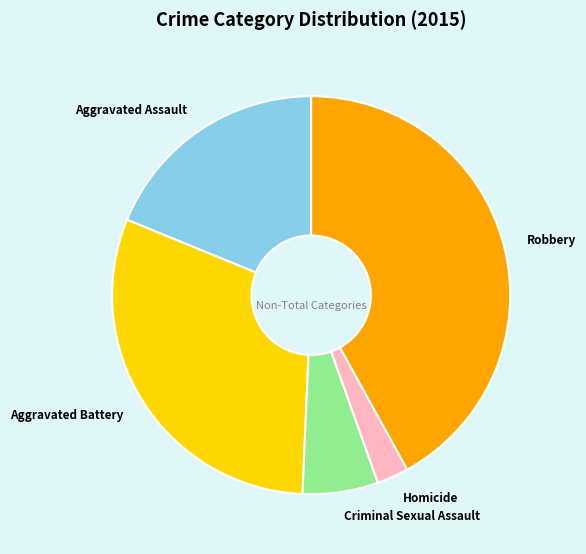

What is the smallest slice in the pie chart?

Homicide